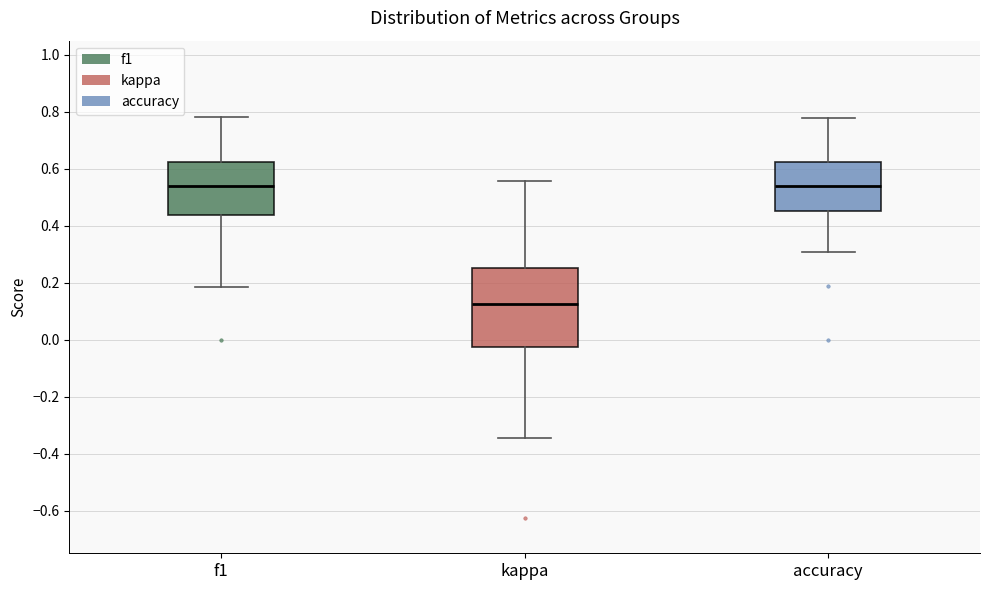

Reading left to right, transcribe this box plot: for each box, give where its median line is, the range the box spans, and where its two whiskers end, as read against the y-axis. The values are not printed on the chart, so give them approximately, as read against the axis.

f1: median 0.54, box 0.44 to 0.62, whiskers 0.18 to 0.78
kappa: median 0.12, box -0.02 to 0.26, whiskers -0.34 to 0.56
accuracy: median 0.54, box 0.46 to 0.62, whiskers 0.30 to 0.78